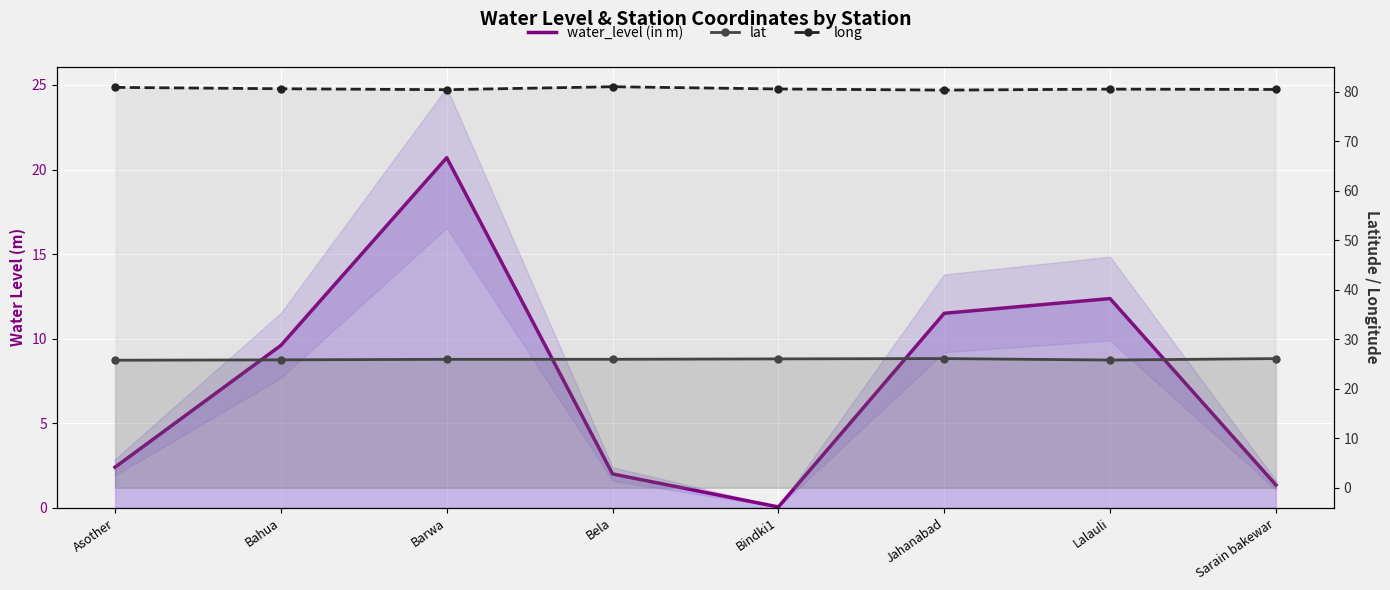

What is the sum of all lat values?

207.6